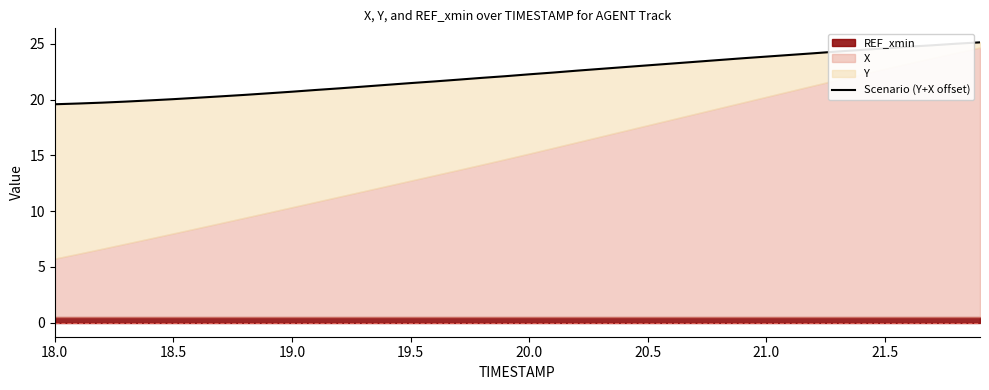

How many lines are shown in the chart?

1